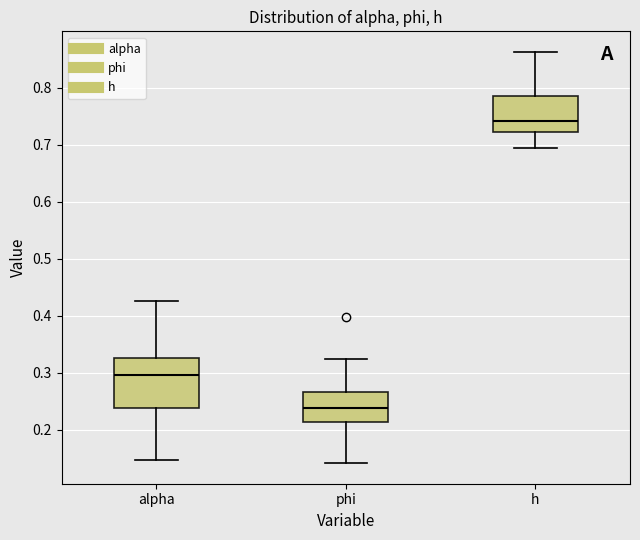

Reading left to right, read every box against the y-axis: the position of its median line, the range the box covers, and the ends of its whiskers. The values are not printed on the chart, so give them approximately, as read against the axis.

alpha: median 0.30, box 0.24 to 0.33, whiskers 0.15 to 0.42
phi: median 0.24, box 0.21 to 0.27, whiskers 0.14 to 0.32
h: median 0.74, box 0.72 to 0.78, whiskers 0.69 to 0.86